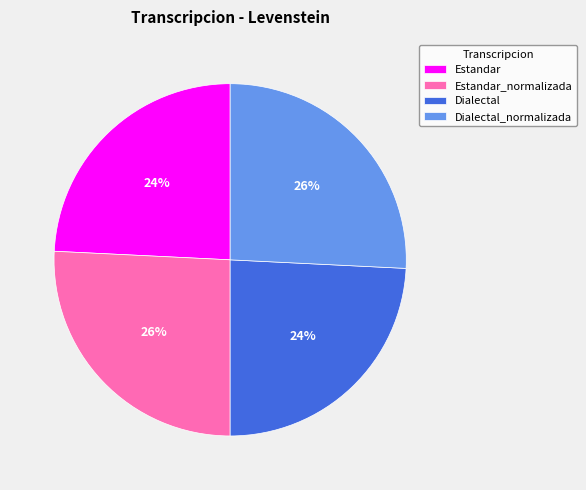

To the nearest percent, what percentage of the pie is Estandar?

24%